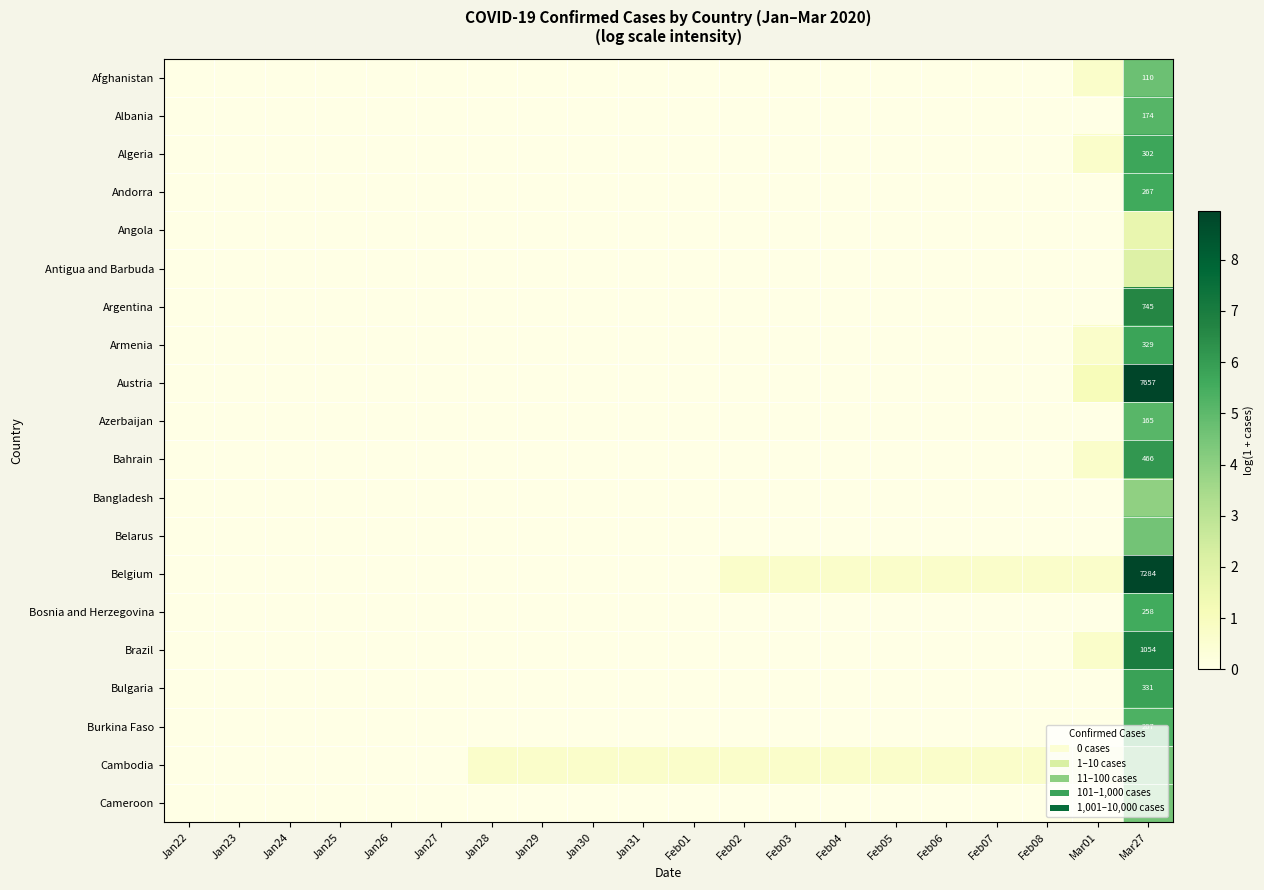

At which category is the sum across all series the highest?

Mar27